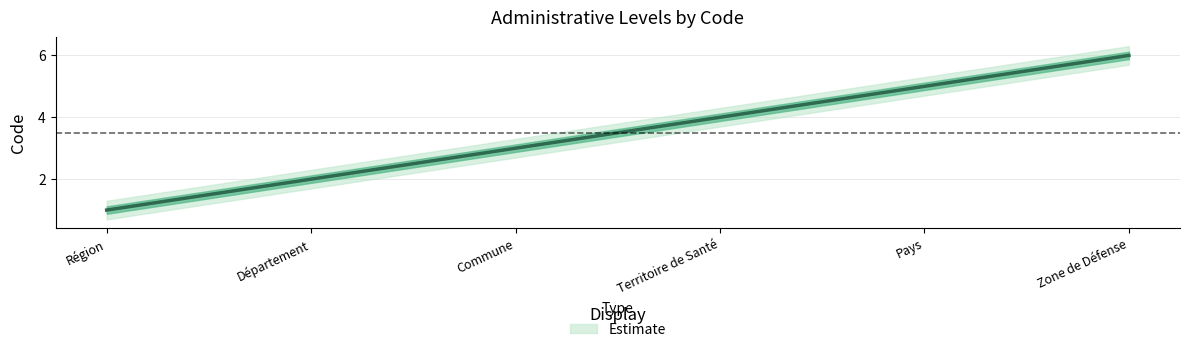

Is it true that the value at Commune is 4?

False